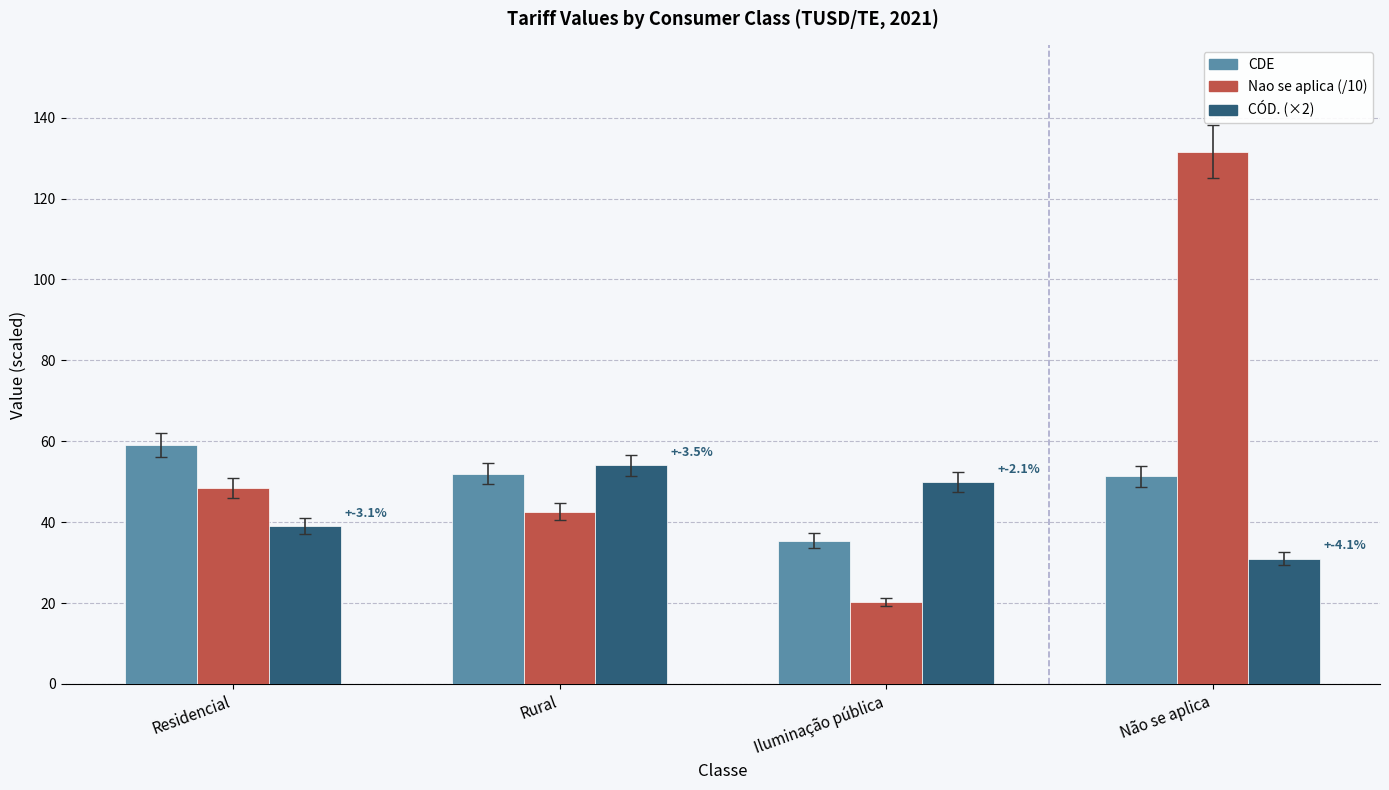

What position from the right is Não se aplica?

1